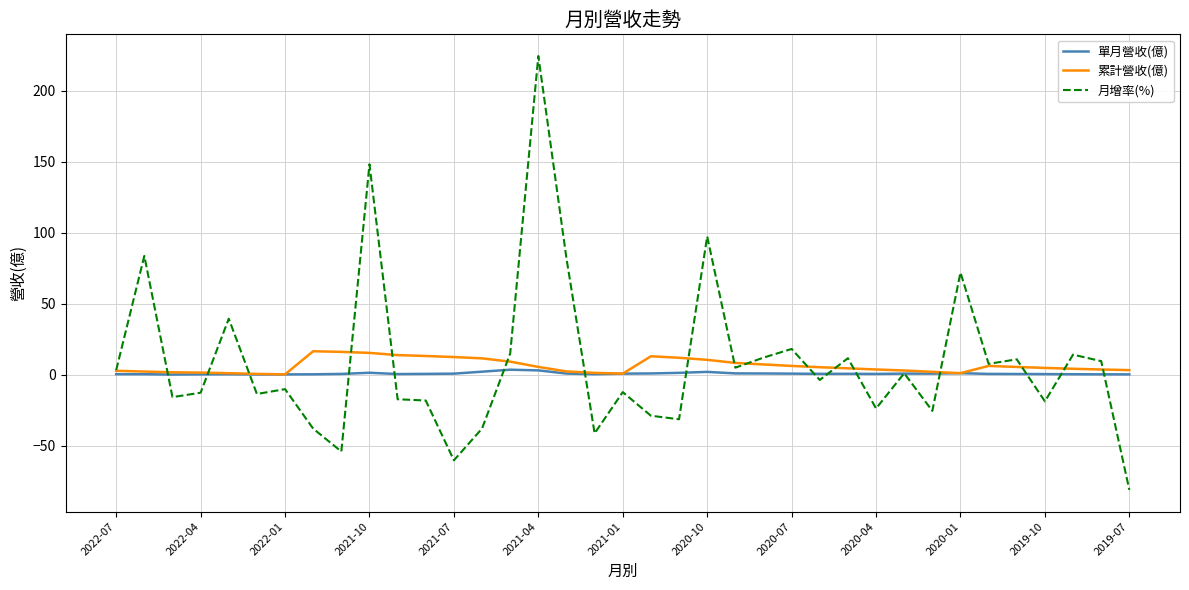

What is the highest value of the 累計營收(億) series?

16.7